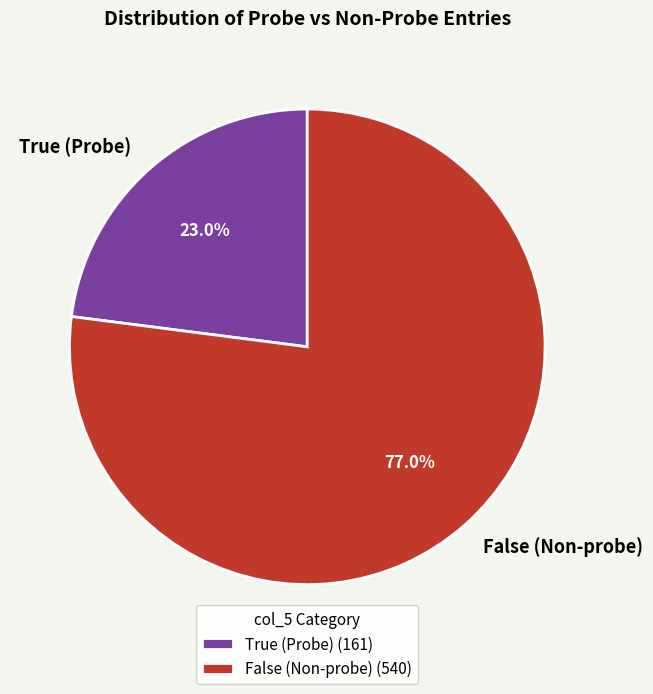

To the nearest percent, what is the difference between the largest and smallest slice percentages?

54%